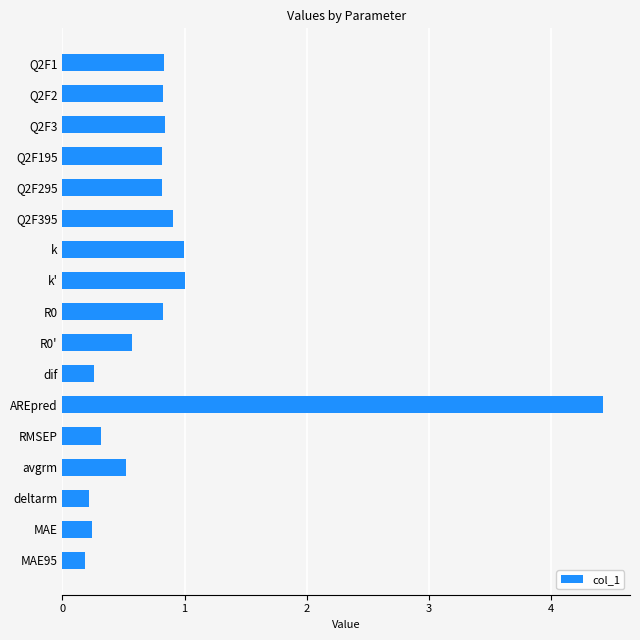

The chart shows a value of 0.2 at deltarm. True or false?

True